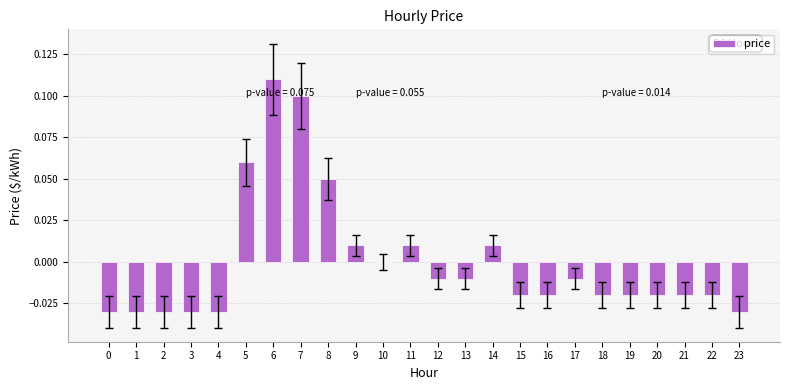

Are the bars horizontal?

No